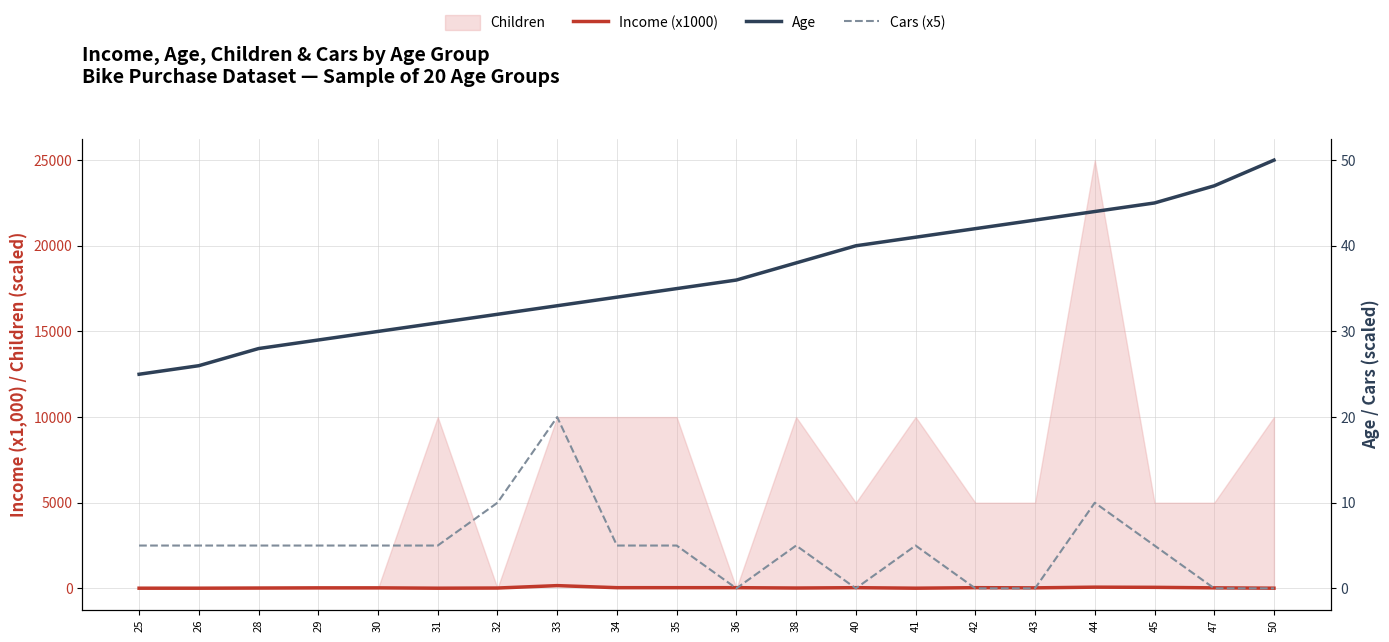

At how many categories does at least one series exceed 127?

1